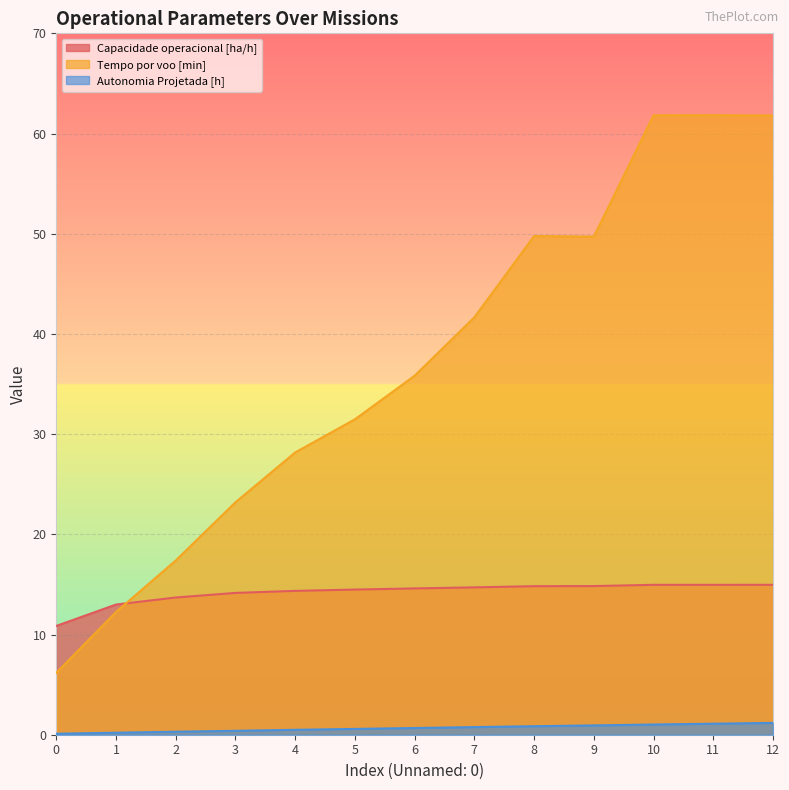

True or false: Autonomia Projetada [h] and Capacidade operacional [ha/h] intersect in this chart.

False